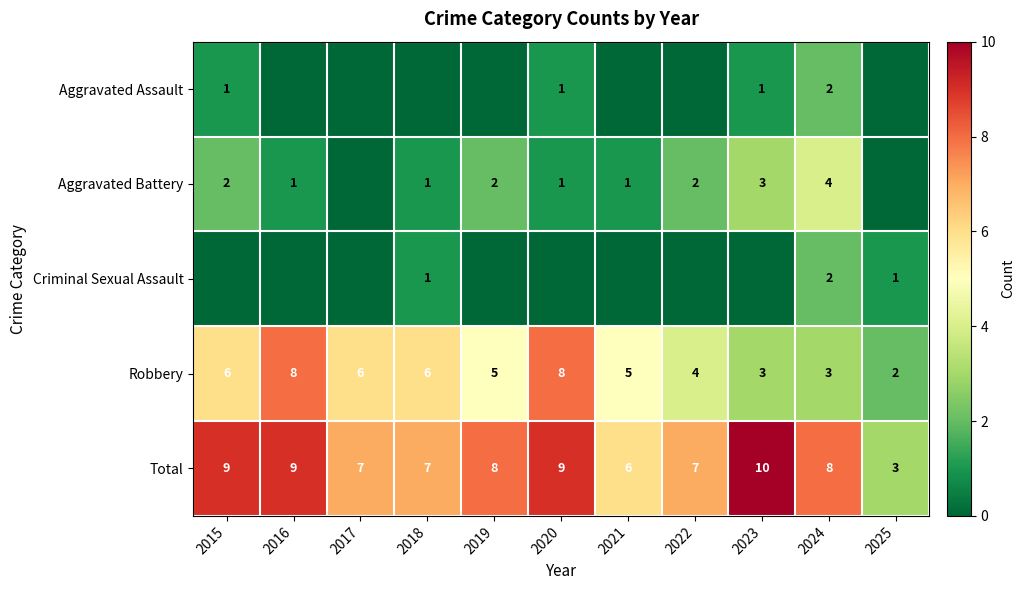

Count the number of categories in the chart.

11